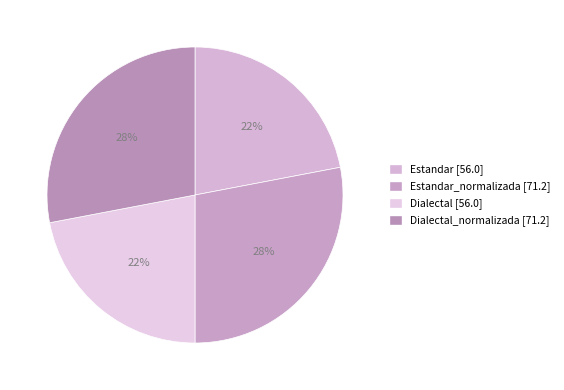

Count the number of slices in the pie.

4